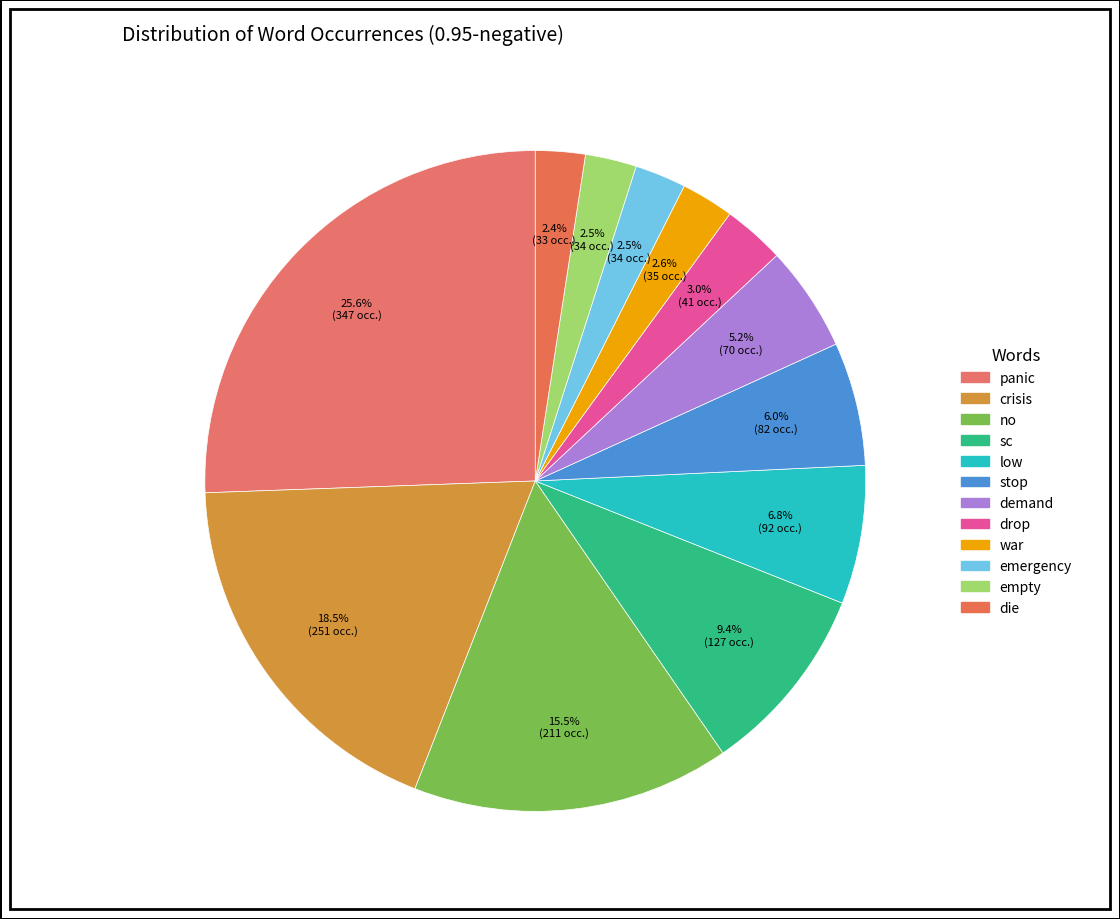

How many segments does this pie chart have?

12